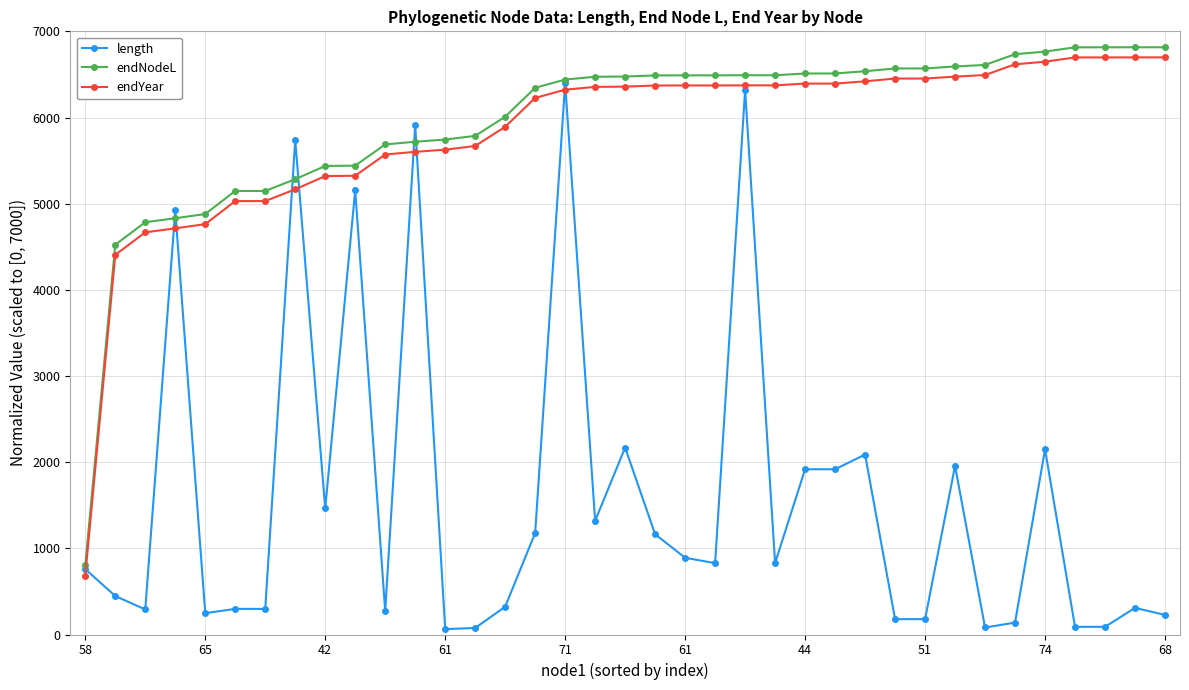

What is the difference between the maximum and minimum values in the endNodeL series?

6013.3